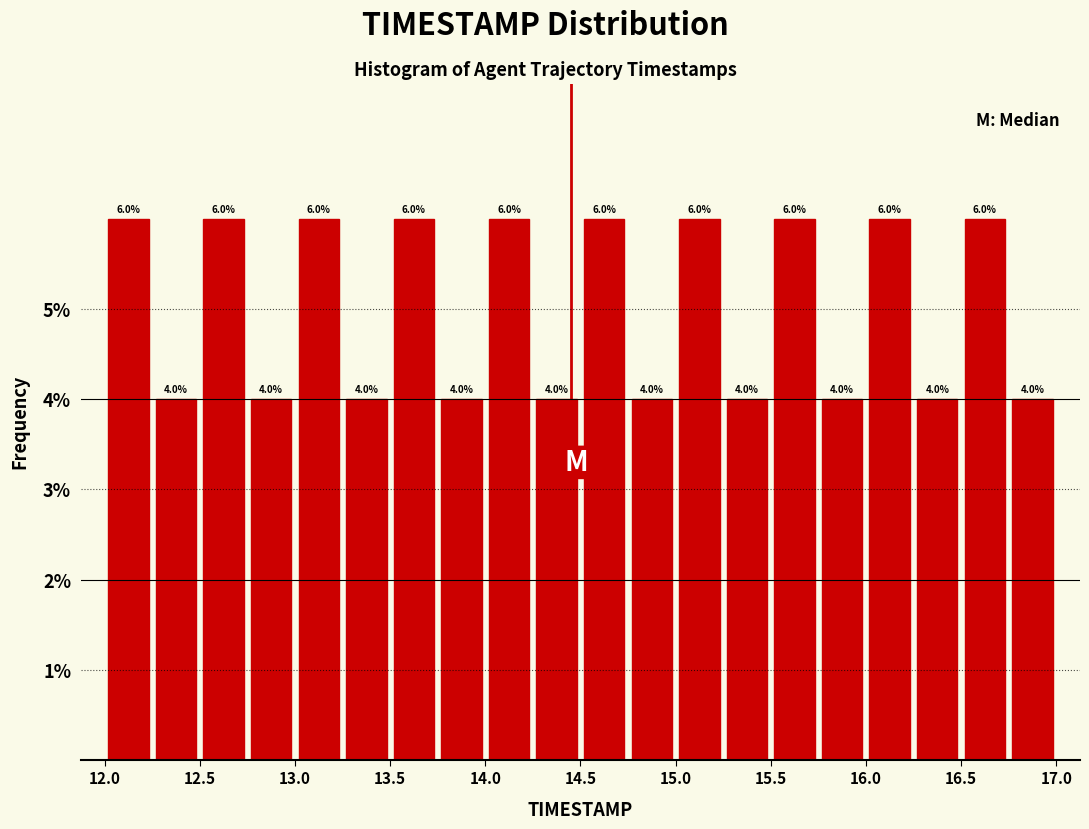

Reading left to right, list every bar in this chart as the range it spans on the x-axis followed by its height.

12.00 to 12.25: 6.0
12.25 to 12.50: 4.0
12.50 to 12.75: 6.0
12.75 to 13.00: 4.0
13.00 to 13.25: 6.0
13.25 to 13.50: 4.0
13.50 to 13.75: 6.0
13.75 to 14.00: 4.0
14.00 to 14.25: 6.0
14.25 to 14.50: 4.0
14.50 to 14.75: 6.0
14.75 to 15.00: 4.0
15.00 to 15.25: 6.0
15.25 to 15.50: 4.0
15.50 to 15.75: 6.0
15.75 to 16.00: 4.0
16.00 to 16.25: 6.0
16.25 to 16.50: 4.0
16.50 to 16.75: 6.0
16.75 to 17.00: 4.0